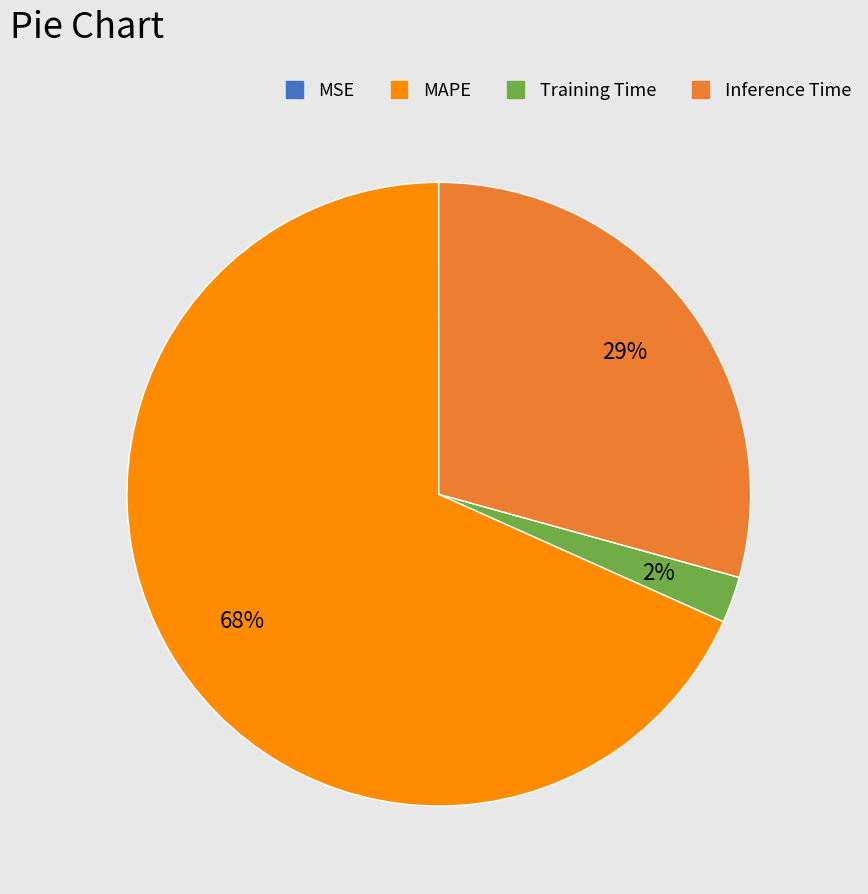

Is there a majority slice in this chart?

Yes